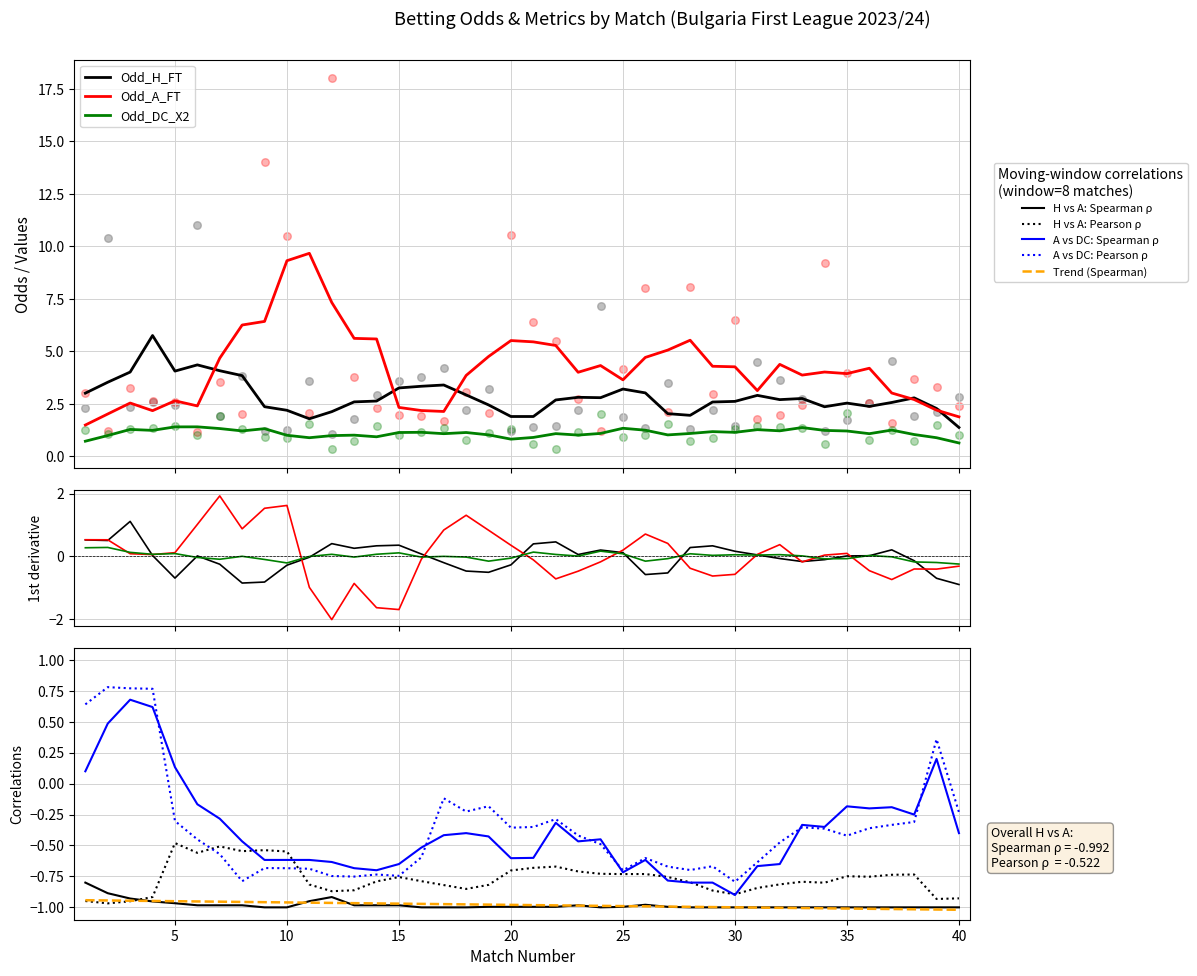

Which series has the largest Y range (max minus min)?

Odd_A_FT